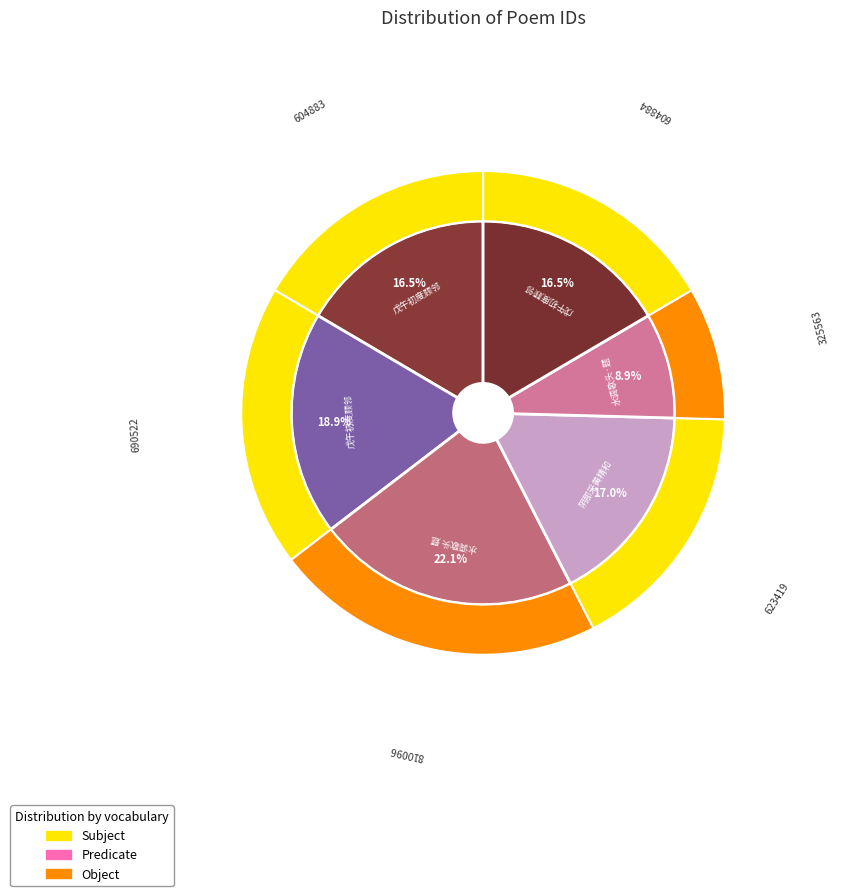

Which slice is the smallest?

水调歌头·题王海村湖楼秋思图追和刘芙初太史